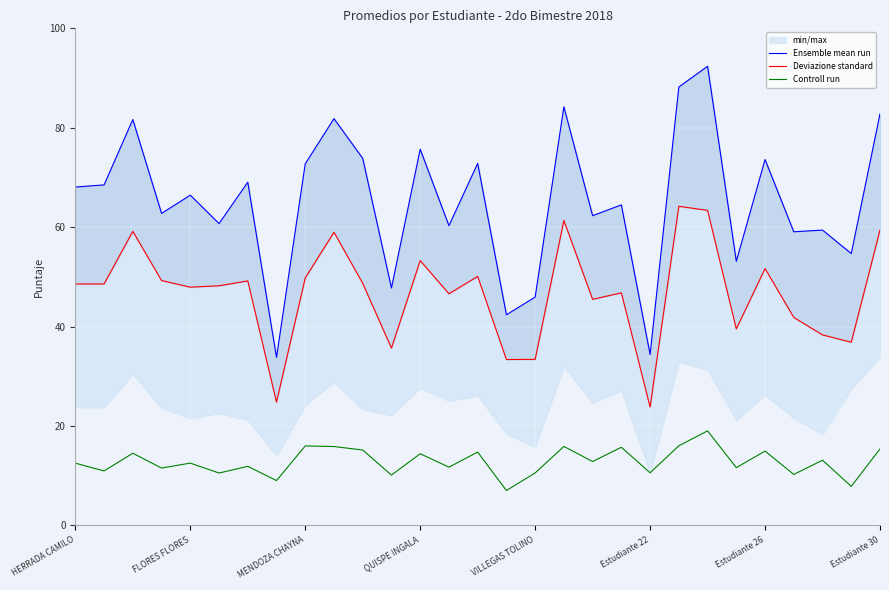

How many series are shown in this chart?

3